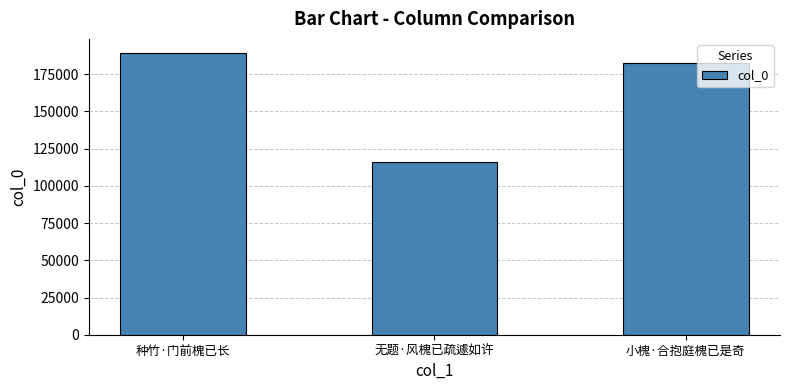

Is it true that the value at 小槐·合抱庭槐已是奇 is 182873?

True